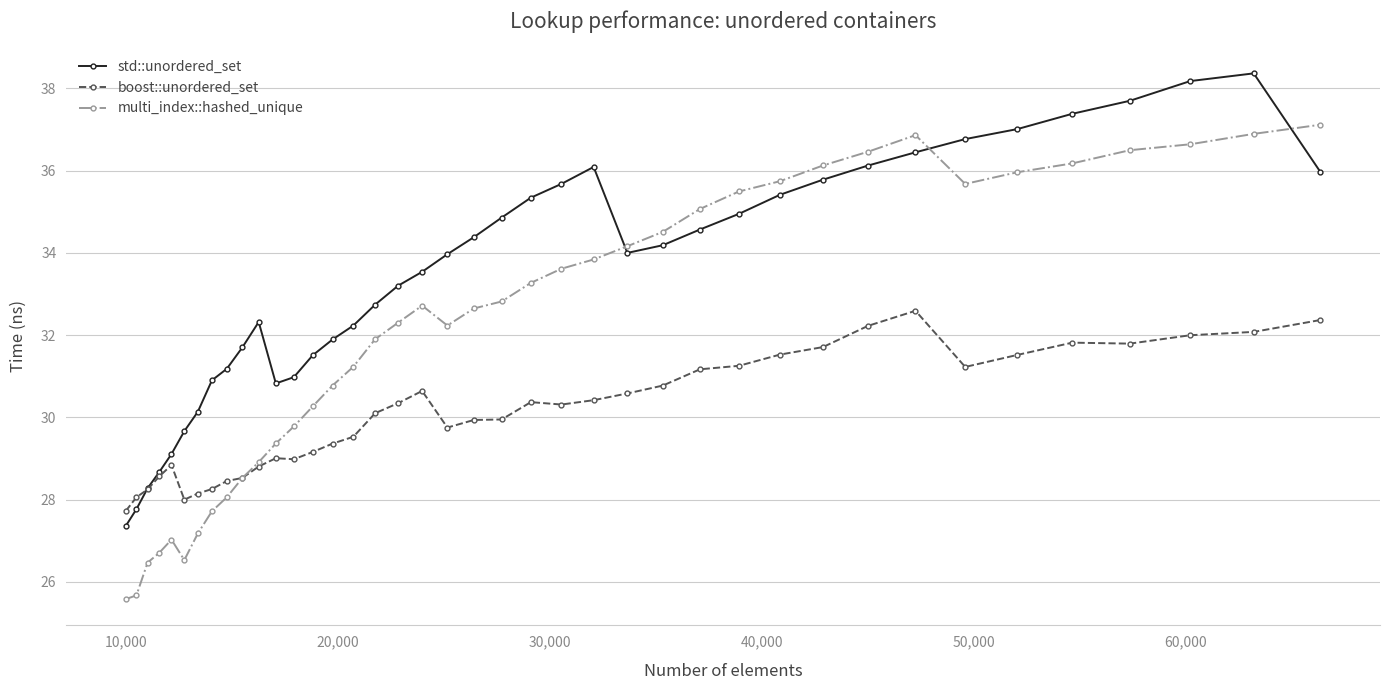

What is the value of the boost::unordered_set point at the 13th from the left?

29.0